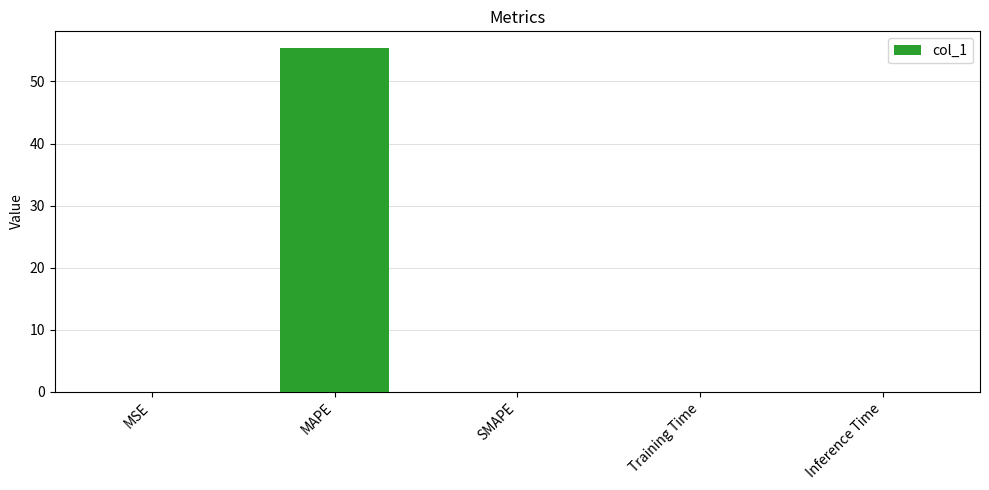

What is the maximum value shown in the chart?

55.3